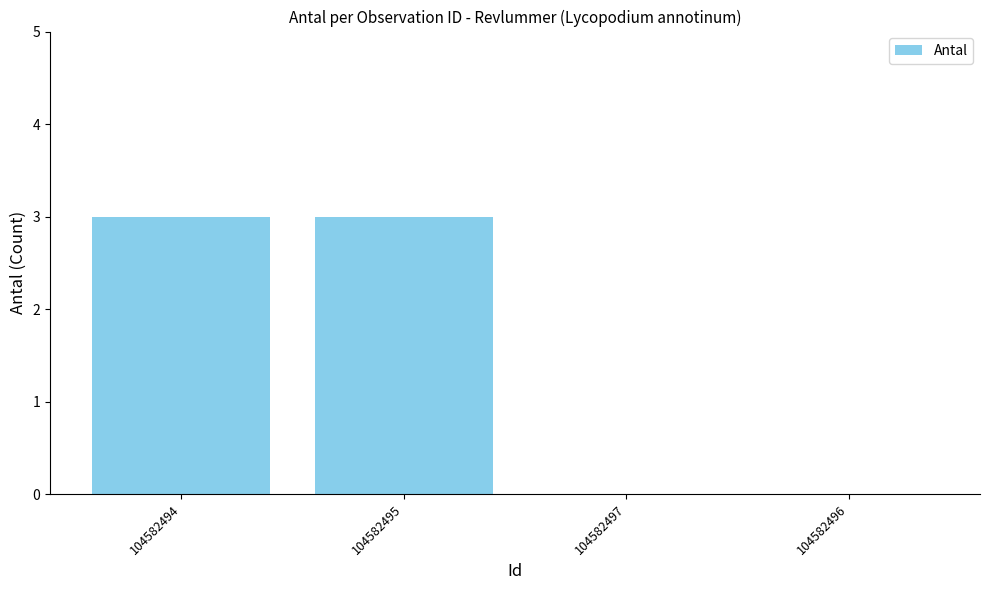

Count the values in the range 0 to 3.

4